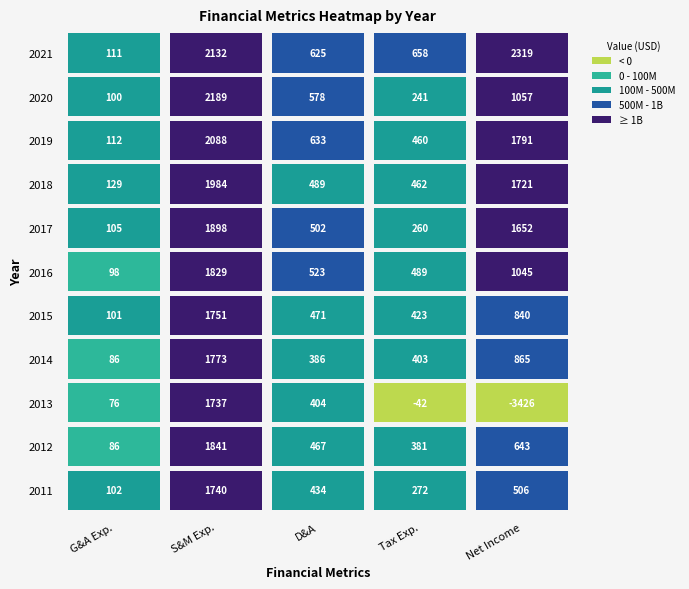

The value of 2016 at 4 is 1045000000. True or false?

True